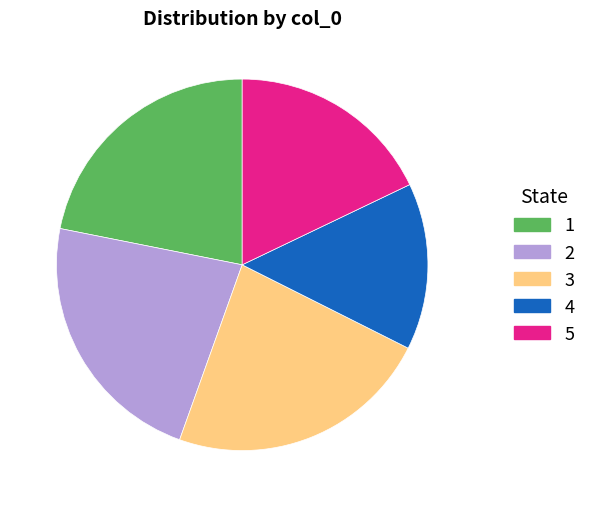

Does 3 account for over 50% of the chart?

No